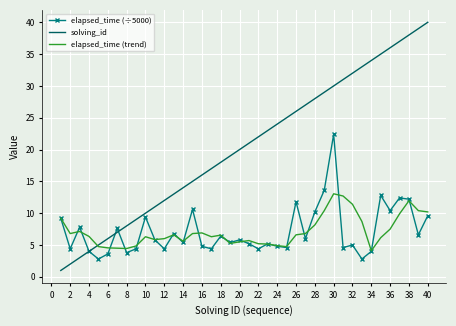

List the series in order of their peak value, highest first.

solving_id, elapsed_time (÷5000), elapsed_time (trend)